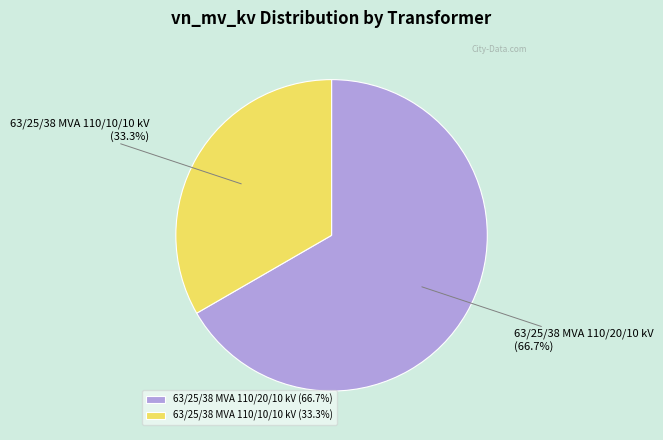

Does 63/25/38 MVA 110/10/10 kV represent more than half of the total?

No